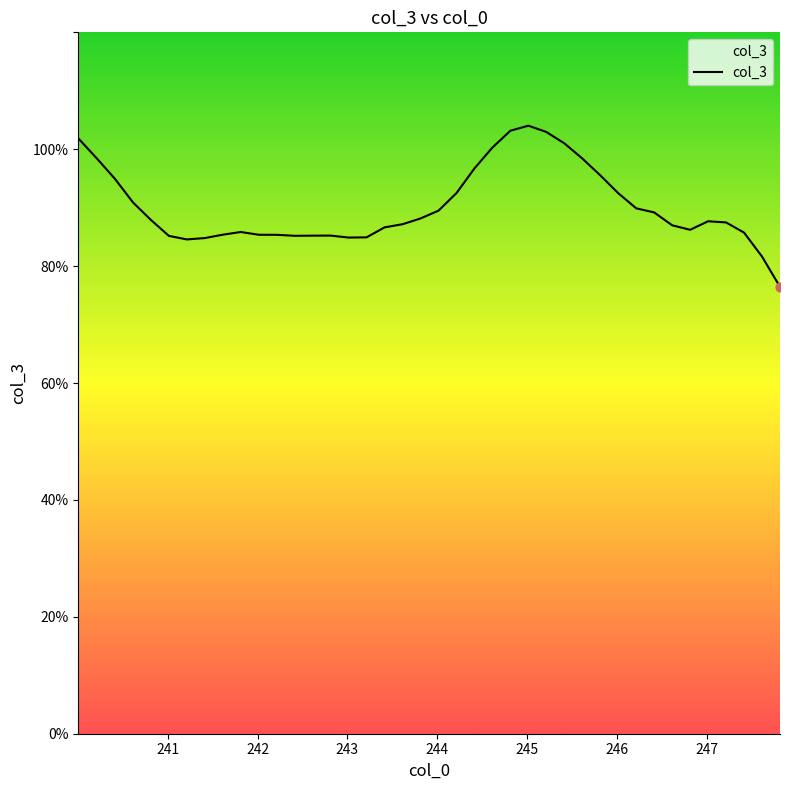

What is the difference between the maximum and minimum values?

27.6